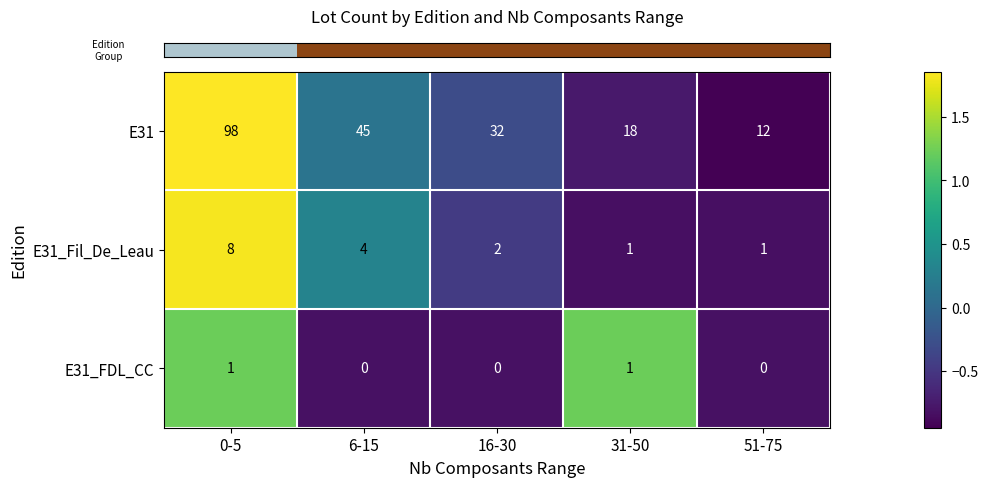

True or false: E31_Fil_De_Leau has a value of 1 at 31-50.

True